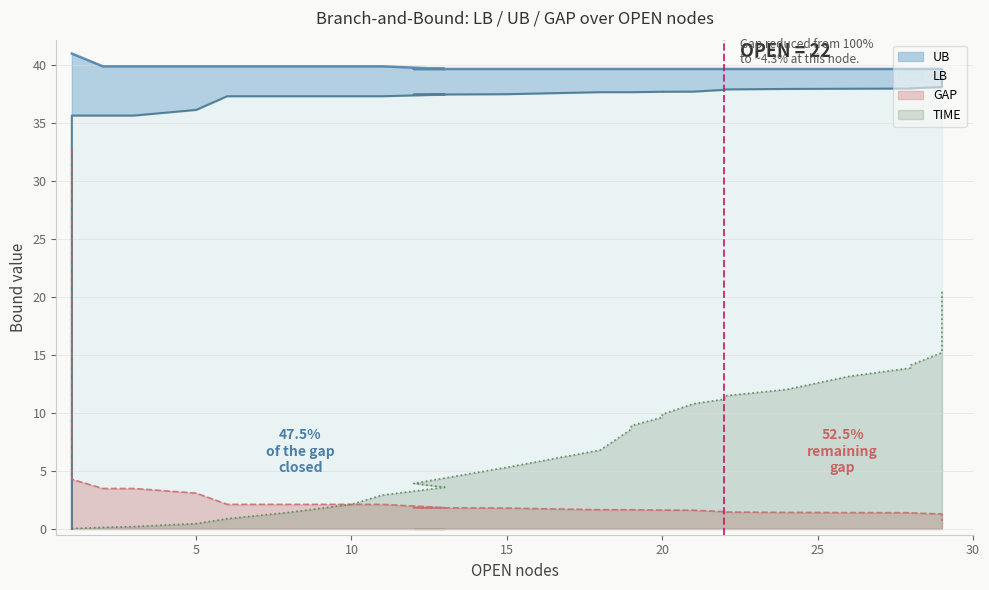

True or false: LB has more than 0 interior local peaks.

False